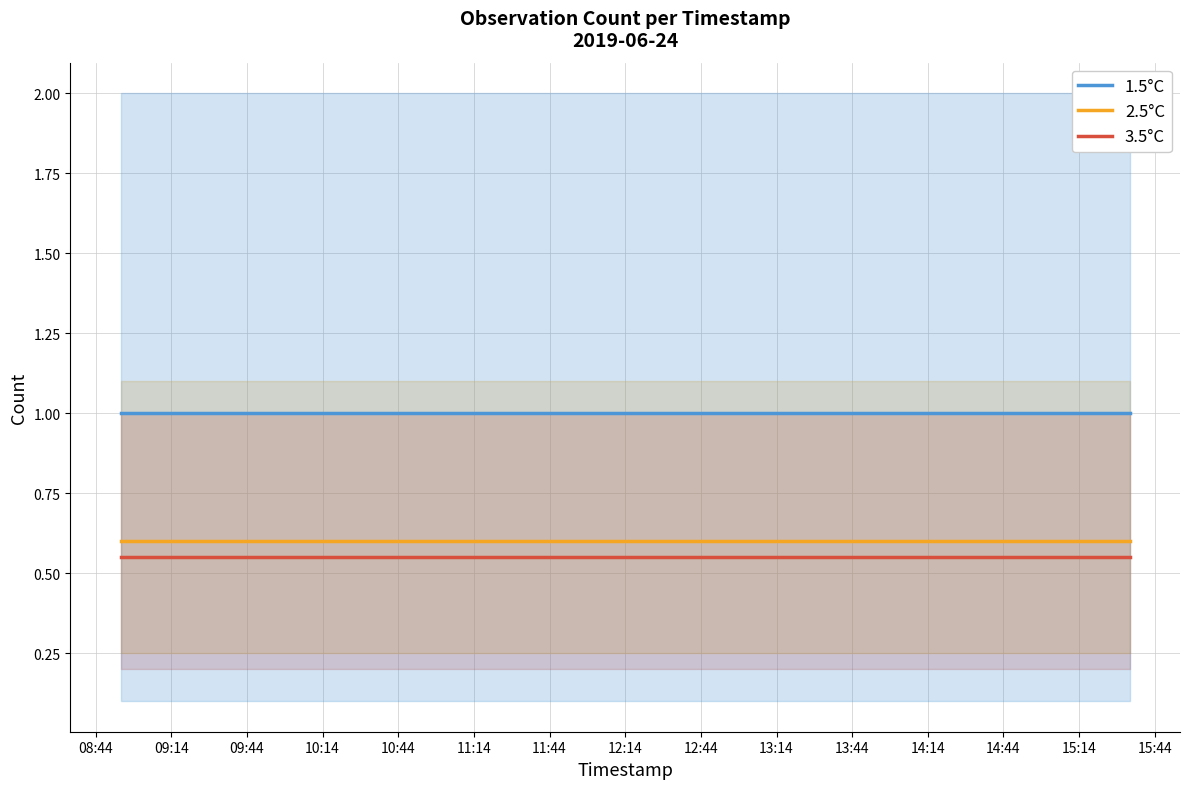

True or false: 2.5°C and 1.5°C intersect in this chart.

False